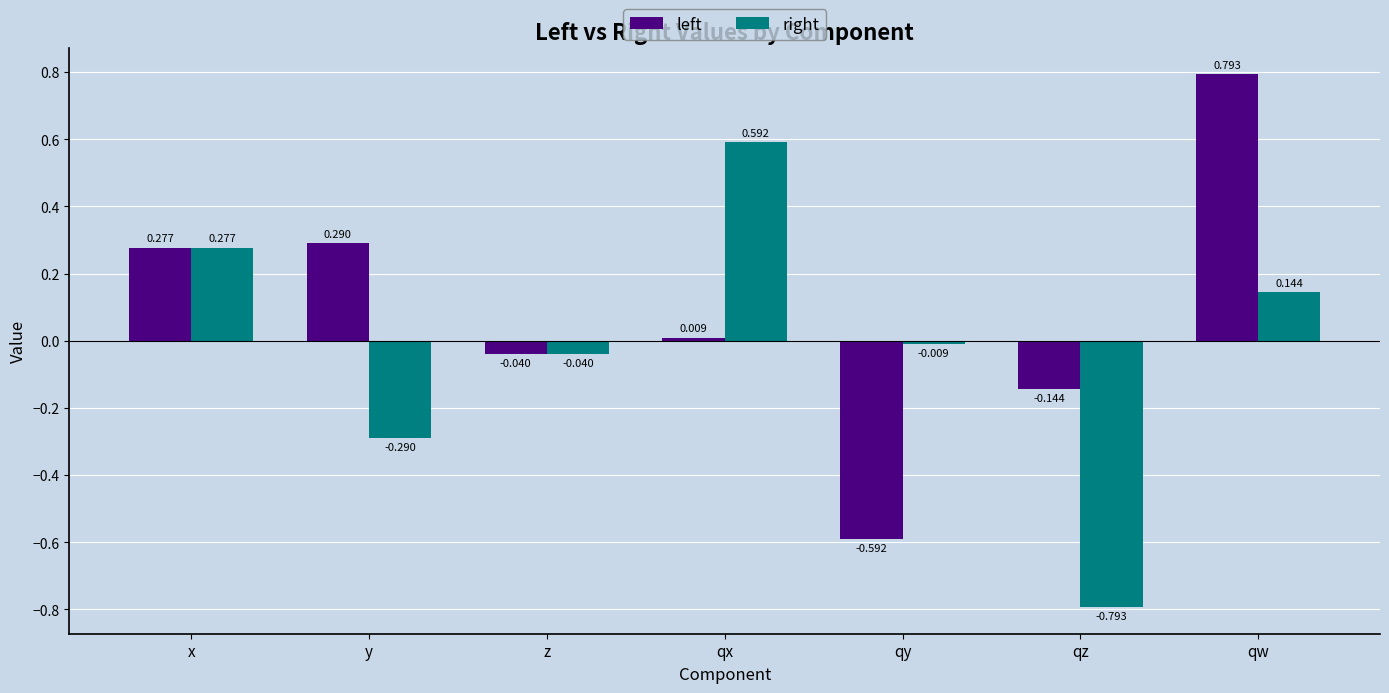

How many data points in left are above 0?

4